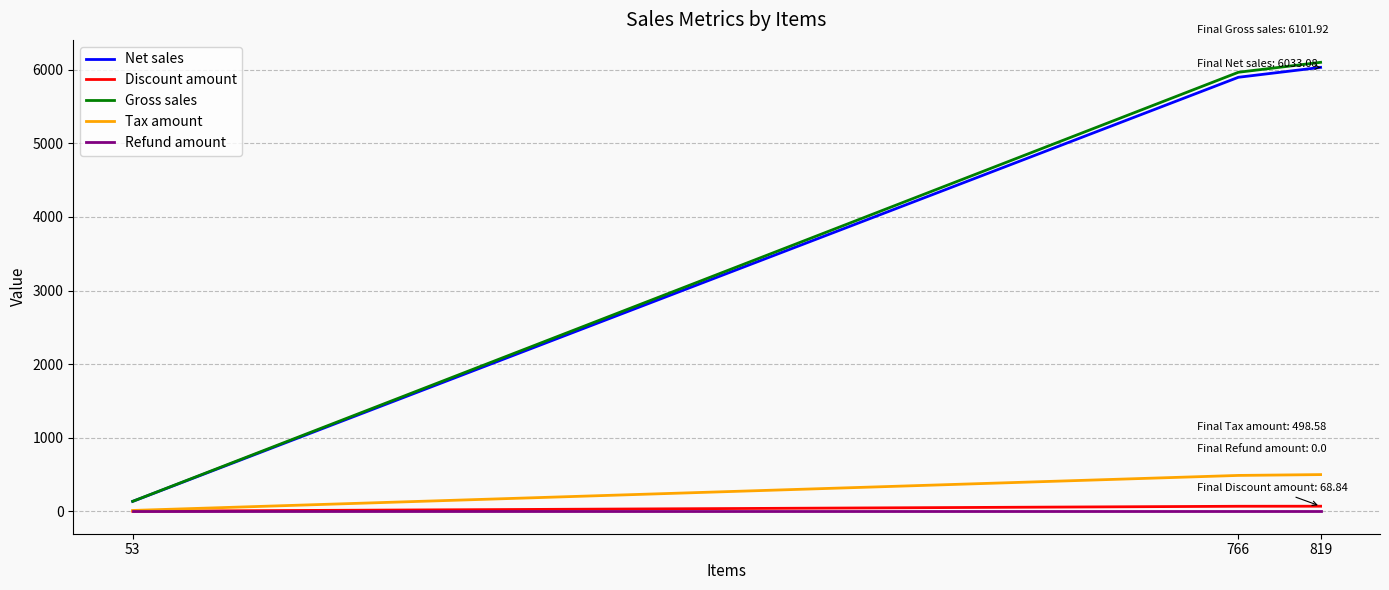

List the series in order of their peak value, highest first.

Gross sales, Net sales, Tax amount, Discount amount, Refund amount